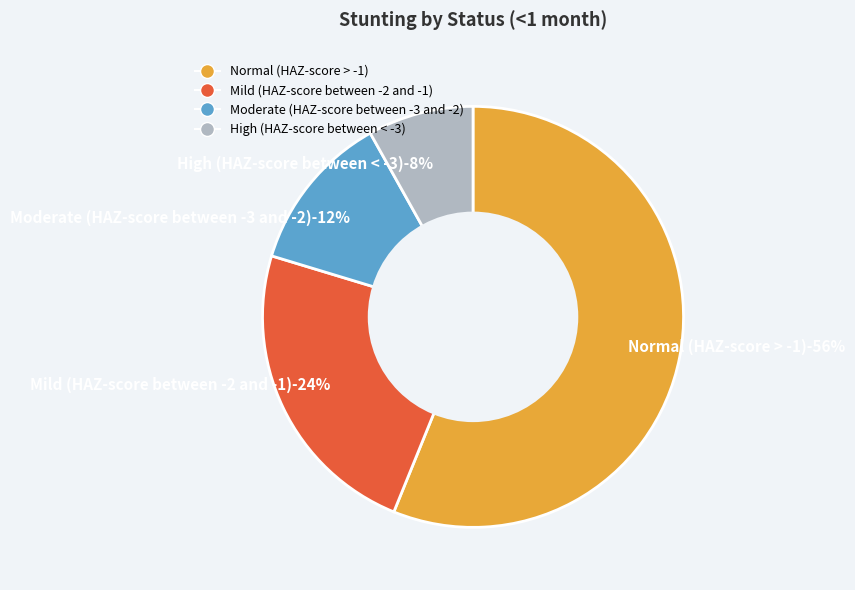

How many slices are in this pie chart?

4